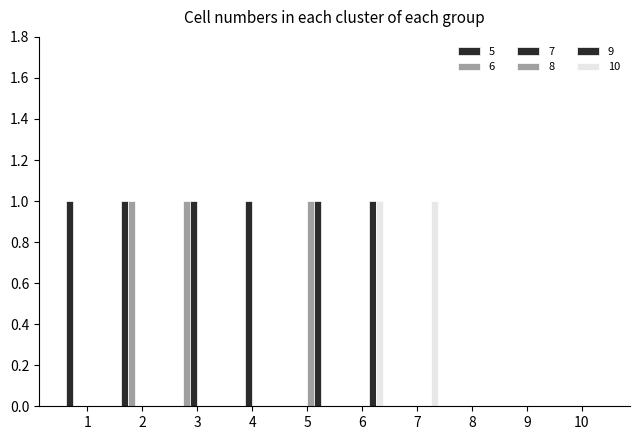

What is the sum of all 6 values?

2